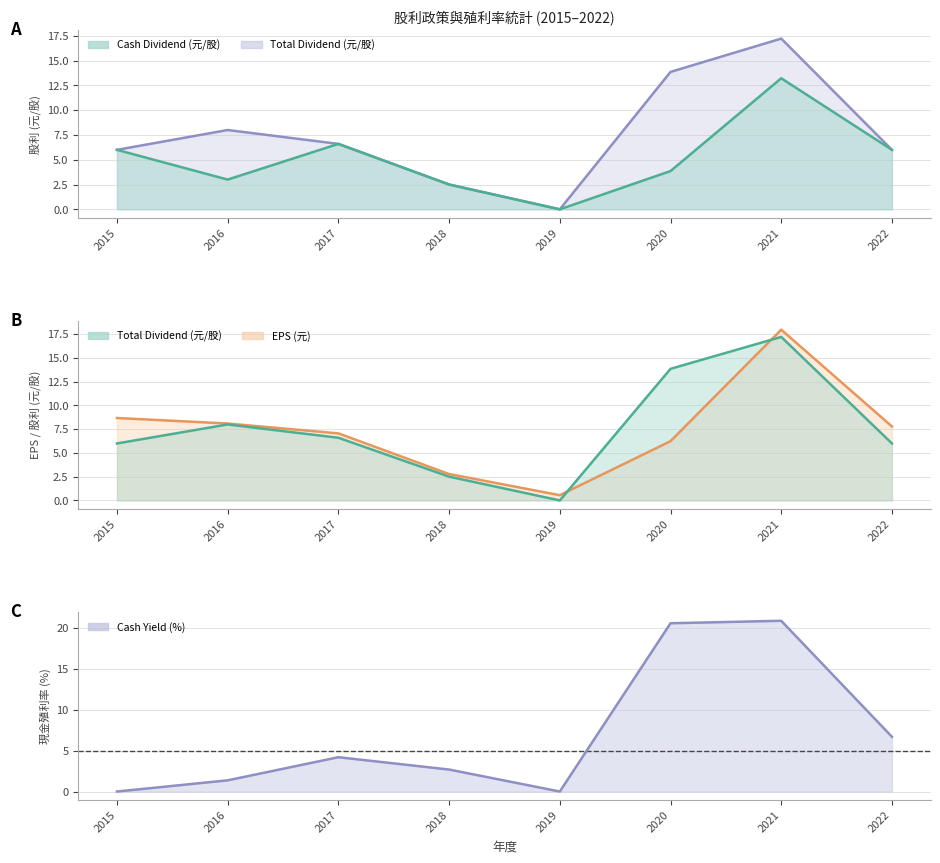

The chart shows a value of 4.2 at 2017. True or false?

True